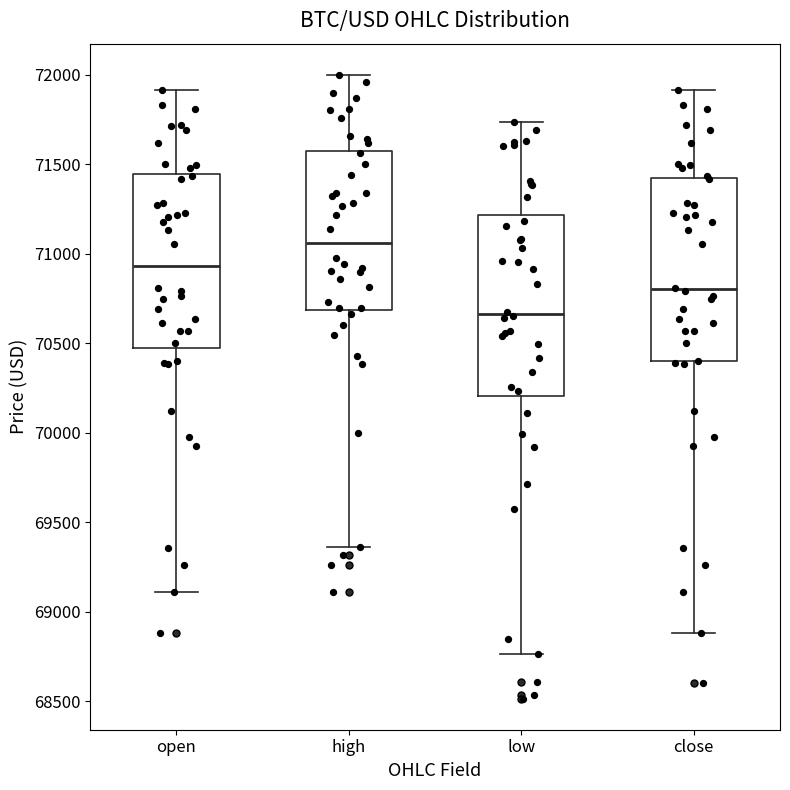

Where does the lower whisker of the box for close end on the y-axis? The values are not printed on the chart, so give them approximately, as read against the axis.

68900